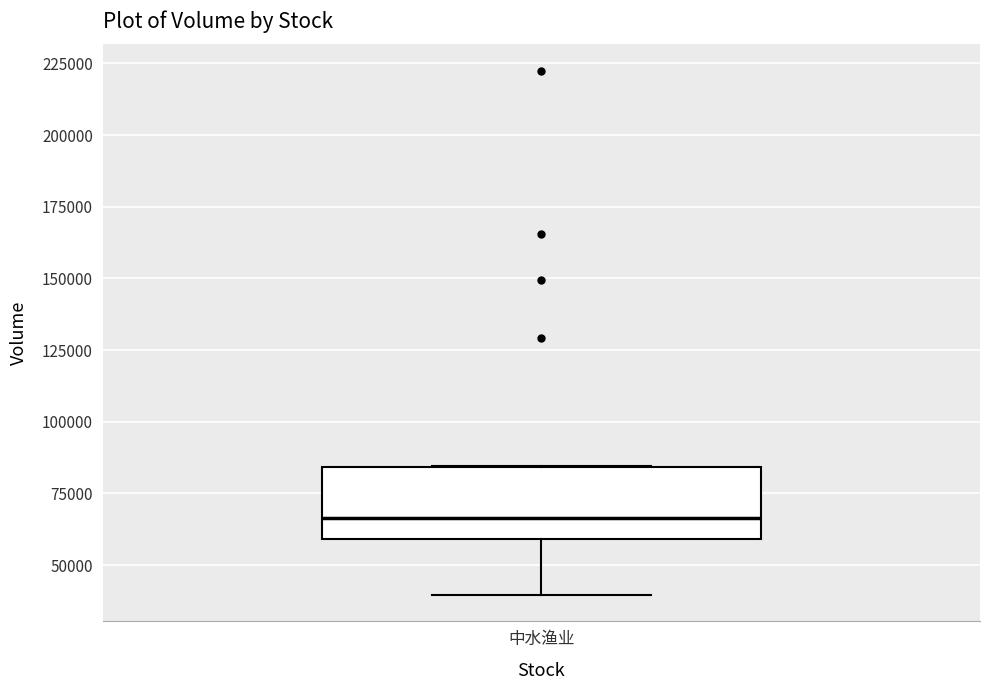

Transcribe this box plot: give where the median line is, the range the box spans, and where the two whiskers end, as read against the y-axis. The values are not printed on the chart, so give them approximately, as read against the axis.

median 65000, box 60000 to 85000, whiskers 40000 to 85000